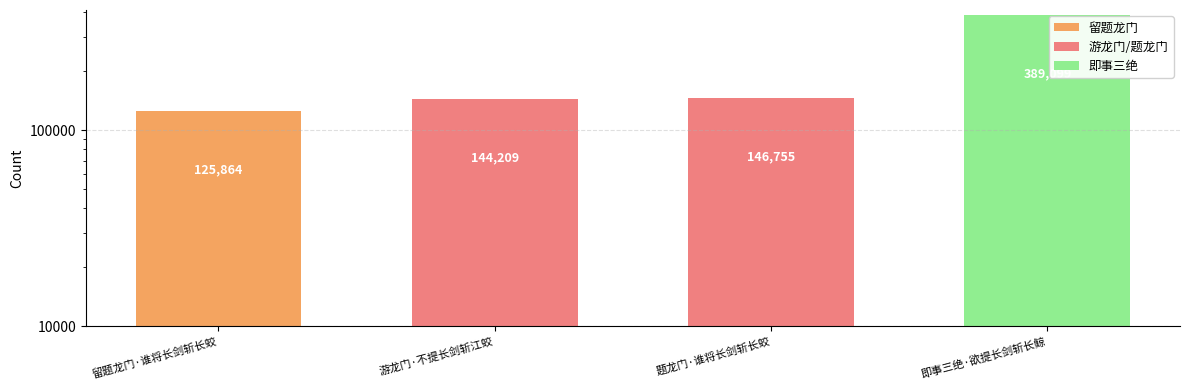

What value does the data have at 题龙门·谁将长剑斩长蛟, to the nearest 10?

146760